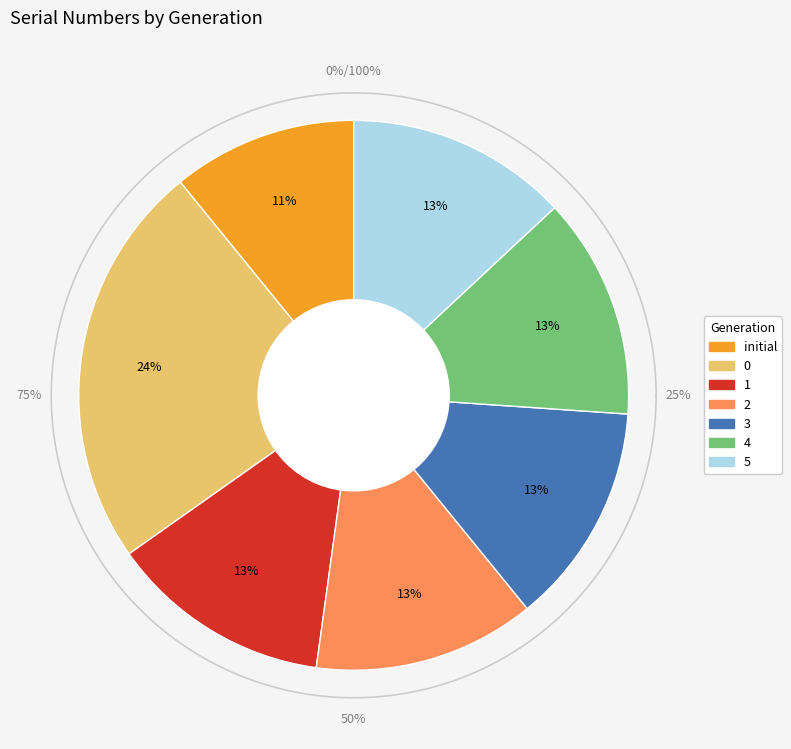

What portion of the pie excludes 5?

87.0%